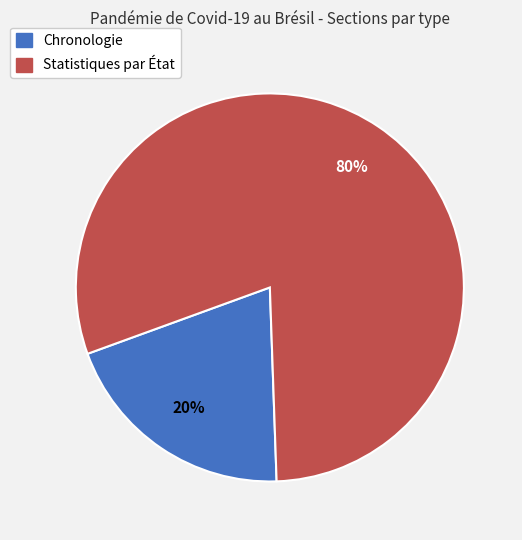

To the nearest percent, what percentage of the pie is Statistiques par État?

80%